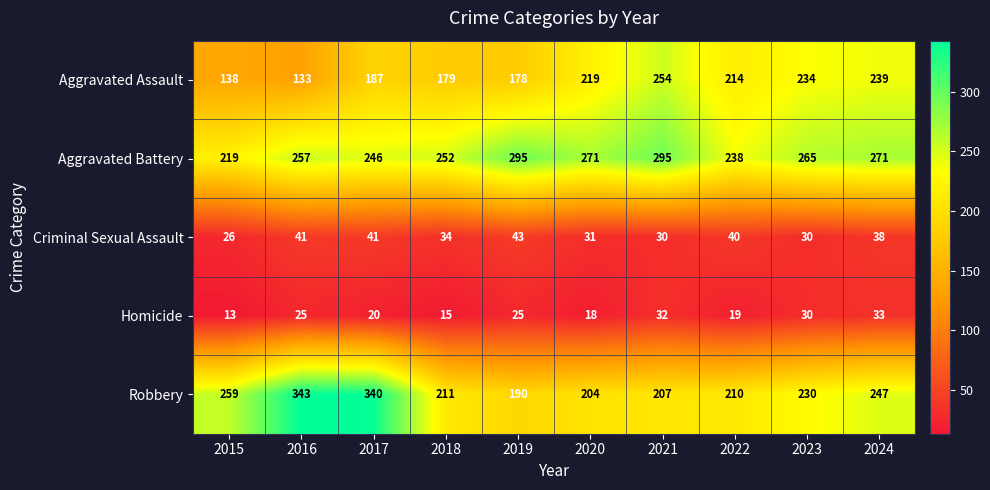

What is the sum of all Criminal Sexual Assault values?

354